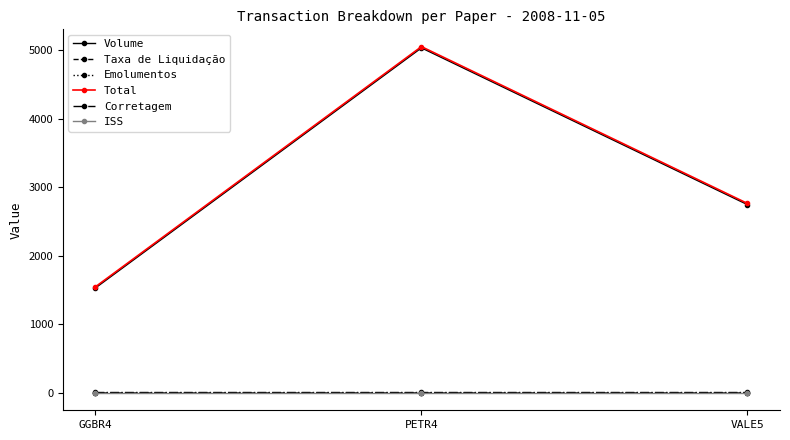

Where is Total nearest to the value 3303?

VALE5